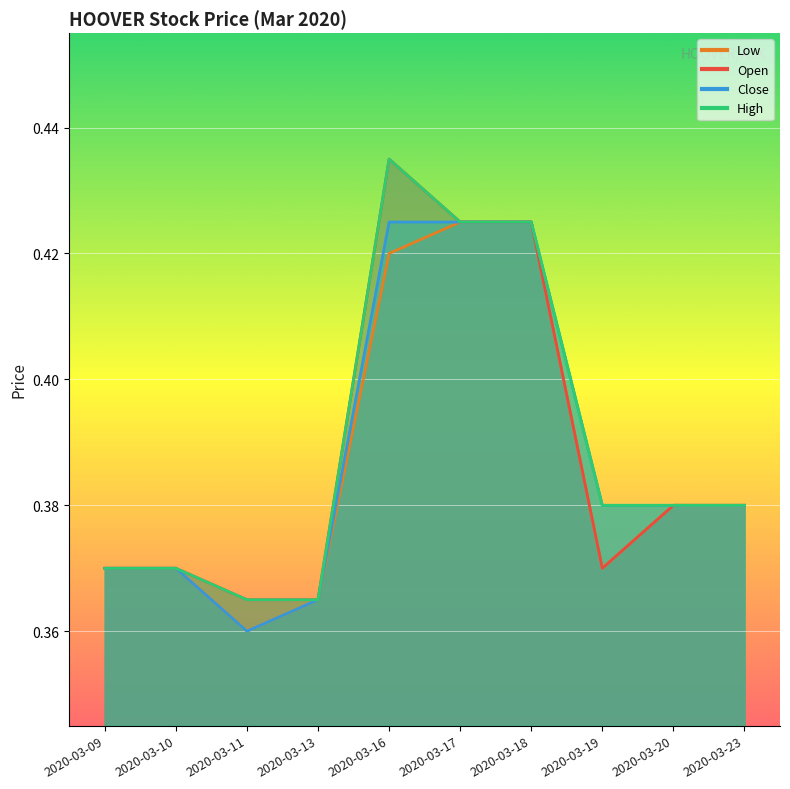

What is the total value across all series at 2020-03-20?

1.5